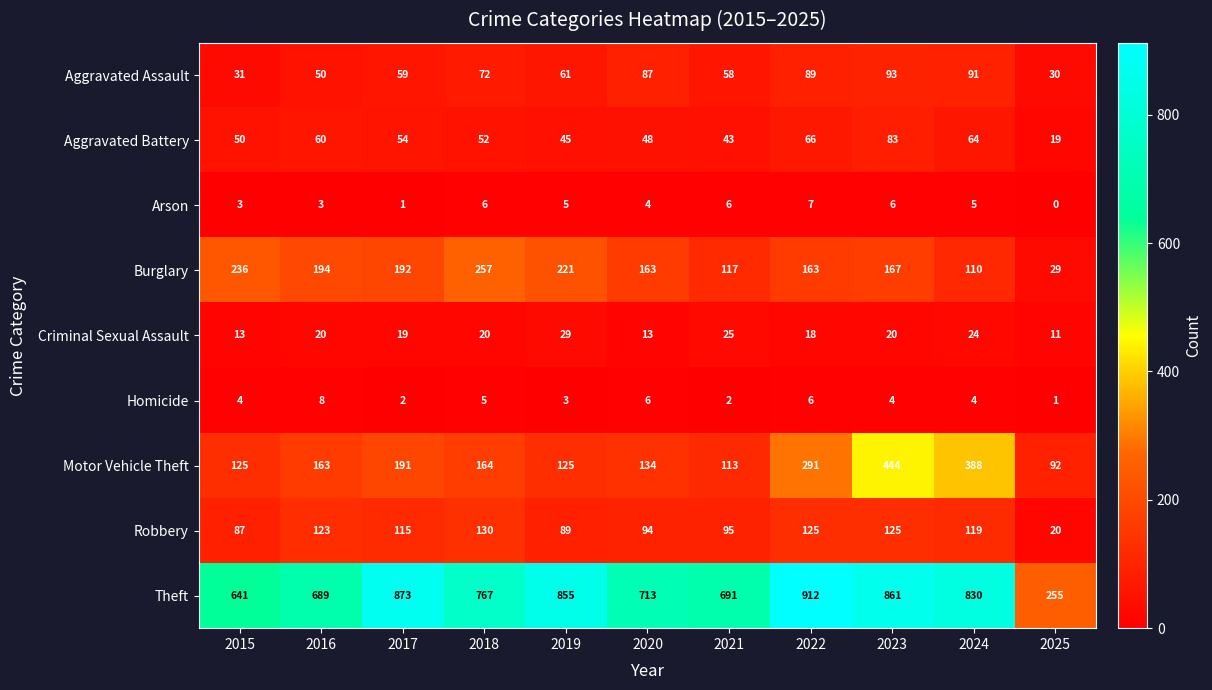

How many values in the Theft series are below 767?

5